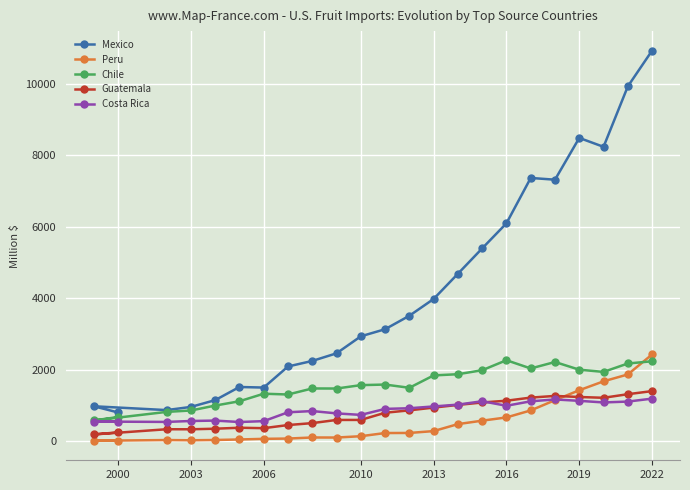

Which series has the widest spread of values?

Mexico